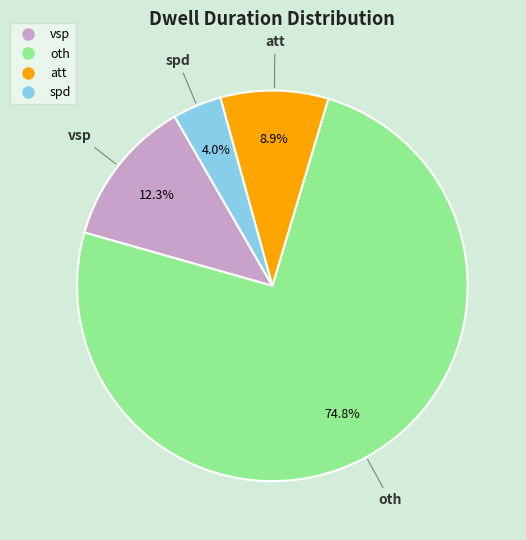

The spd slice represents 10% of the pie. True or false?

False